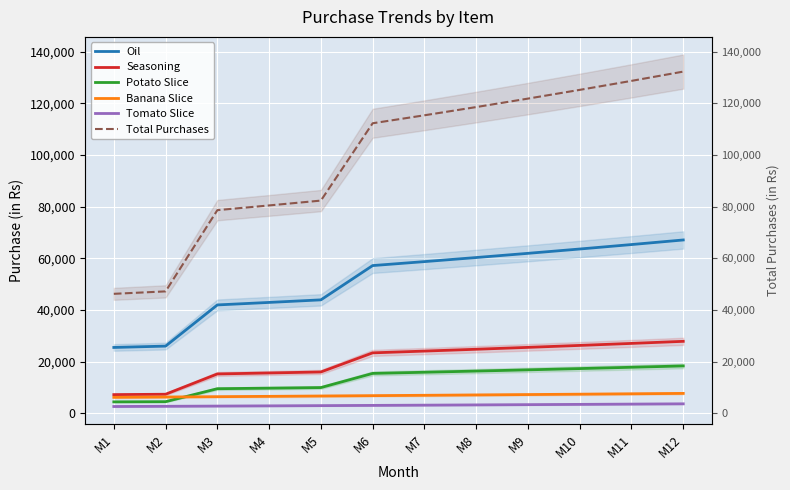

Reading right to left, what are all the values shown in this chart?

Oil: 67140.1	65364.6	63641.0	61967.5	60342.5	58764.6	57232.3	43965.2	42972.9	42004.5	26071.5	25550.0
Seasoning: 27917.2	27114.2	26336.2	25582.4	24851.9	24144.1	23458.1	16062.5	15677.0	15301.3	7449.0	7300.0
Potato Slice: 18402.3	17880.4	17374.9	16885.3	16411.1	15951.8	15506.8	10027.6	9804.1	9586.0	4567.5	4500.0
Banana Slice: 7771.1	7618.7	7469.3	7322.9	7179.3	7038.5	6900.5	6765.2	6632.6	6502.5	6375.0	6250.0
Tomato Slice: 3737.4	3628.6	3522.9	3420.3	3320.7	3223.9	3130.0	3038.9	2950.4	2864.4	2781.0	2700.0
Total Purchases: 132288.9	128700.2	125218.6	121840.6	118563.0	115382.4	112295.8	82377.1	80505.2	78678.8	47244.0	46300.0